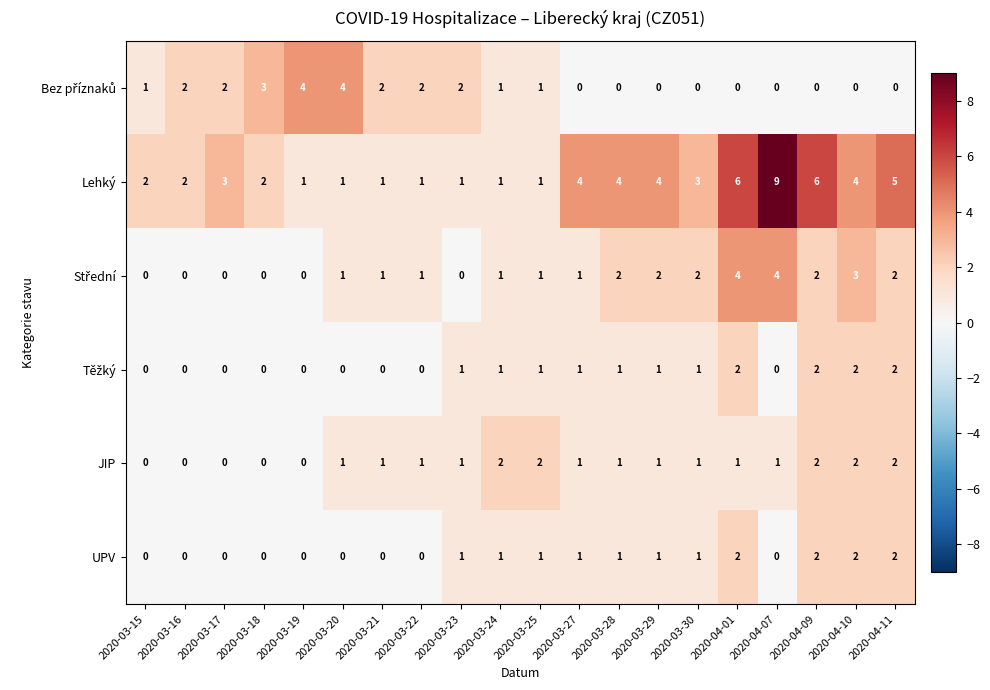

What is the sum of all UPV values?

15